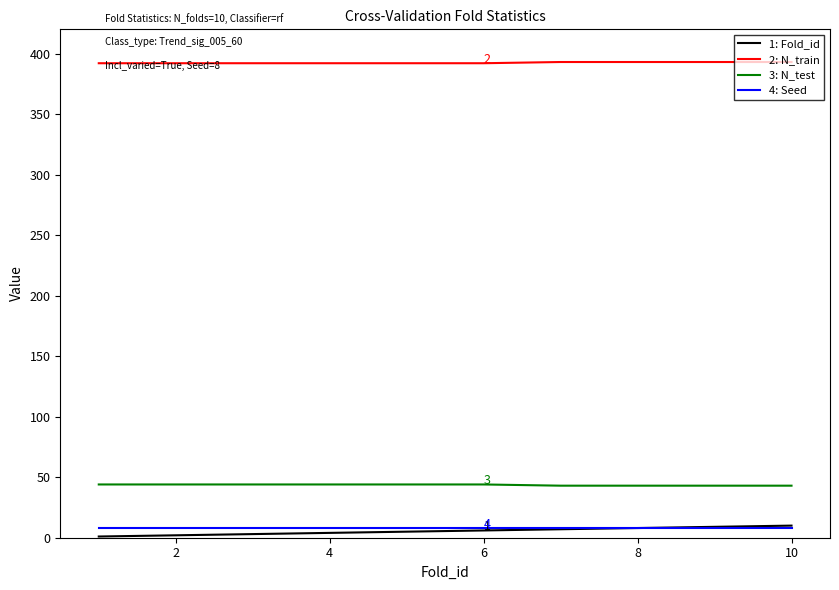

What is the greatest value displayed?

393